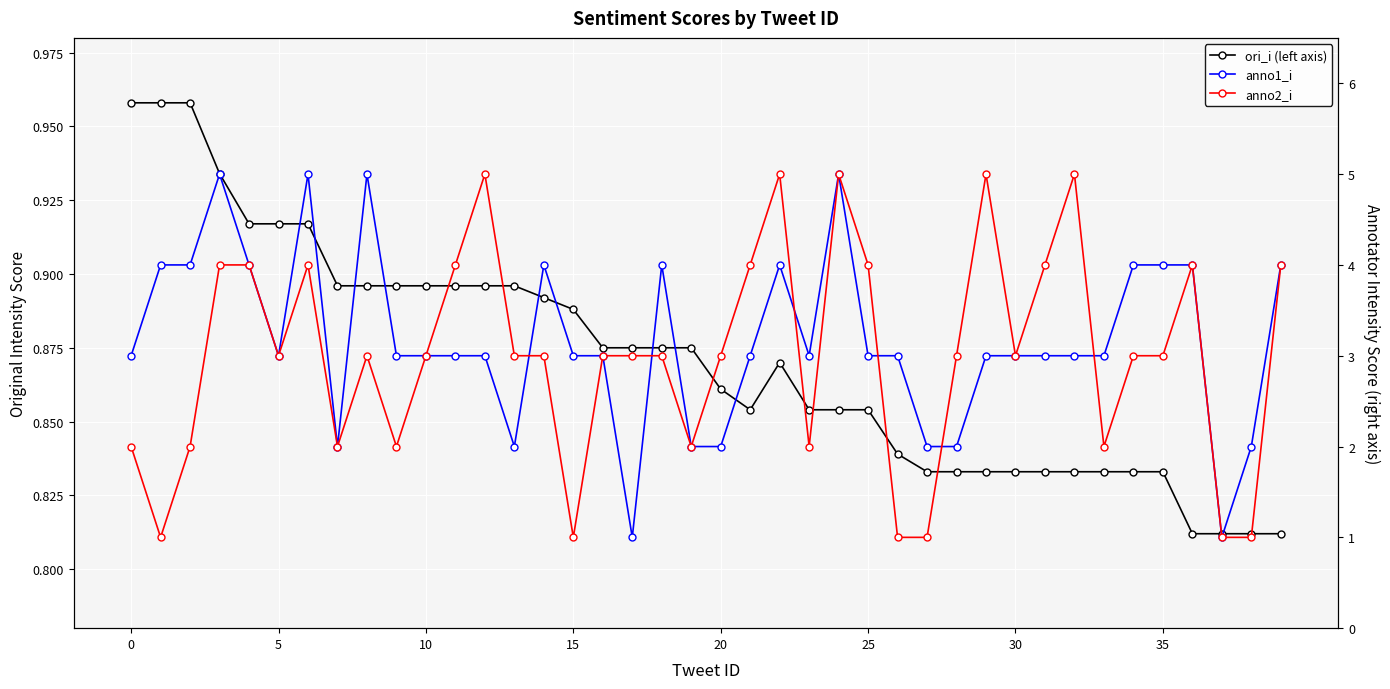

What is the sum of all ori_i (left axis) values?

34.8